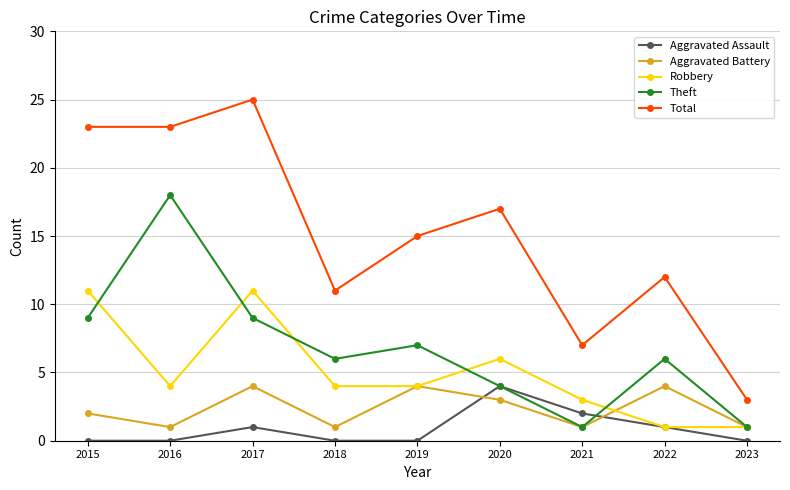

What is the difference between the highest and lowest values at 2016?

23